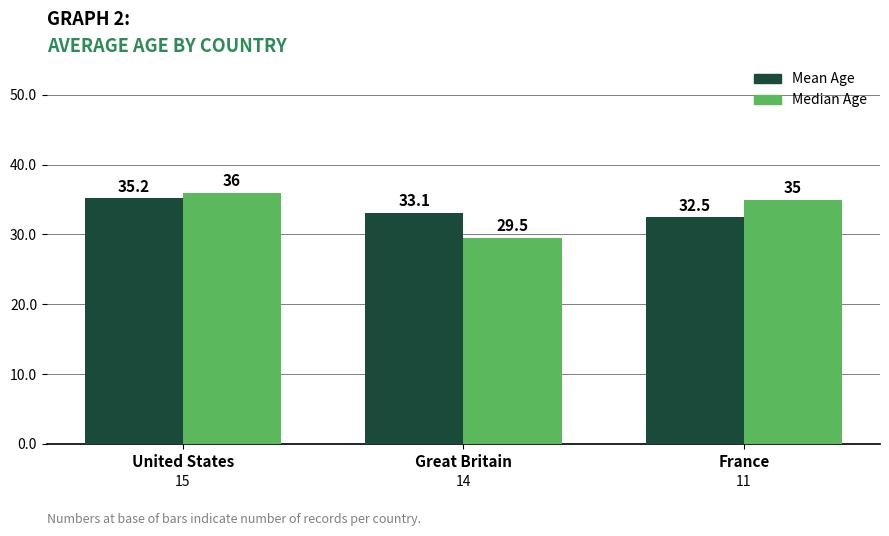

What is the spread (max minus min) of values at Great Britain?

3.6